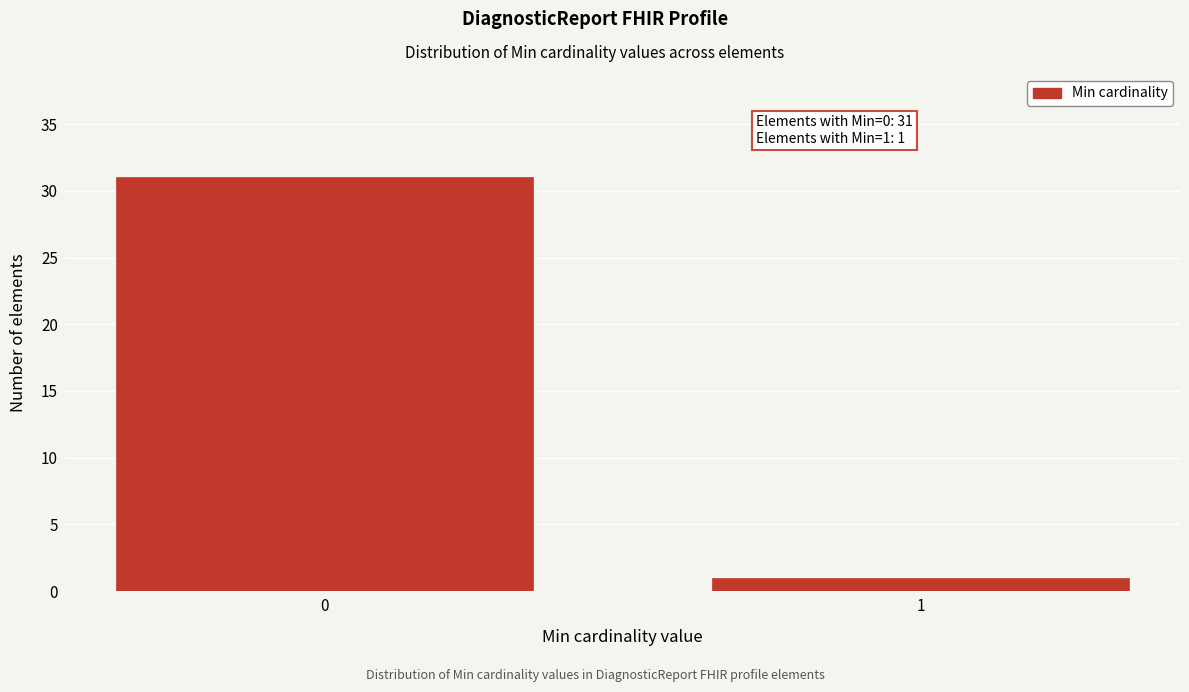

Reading left to right, list all the values displayed in this chart.

0=31	1=1